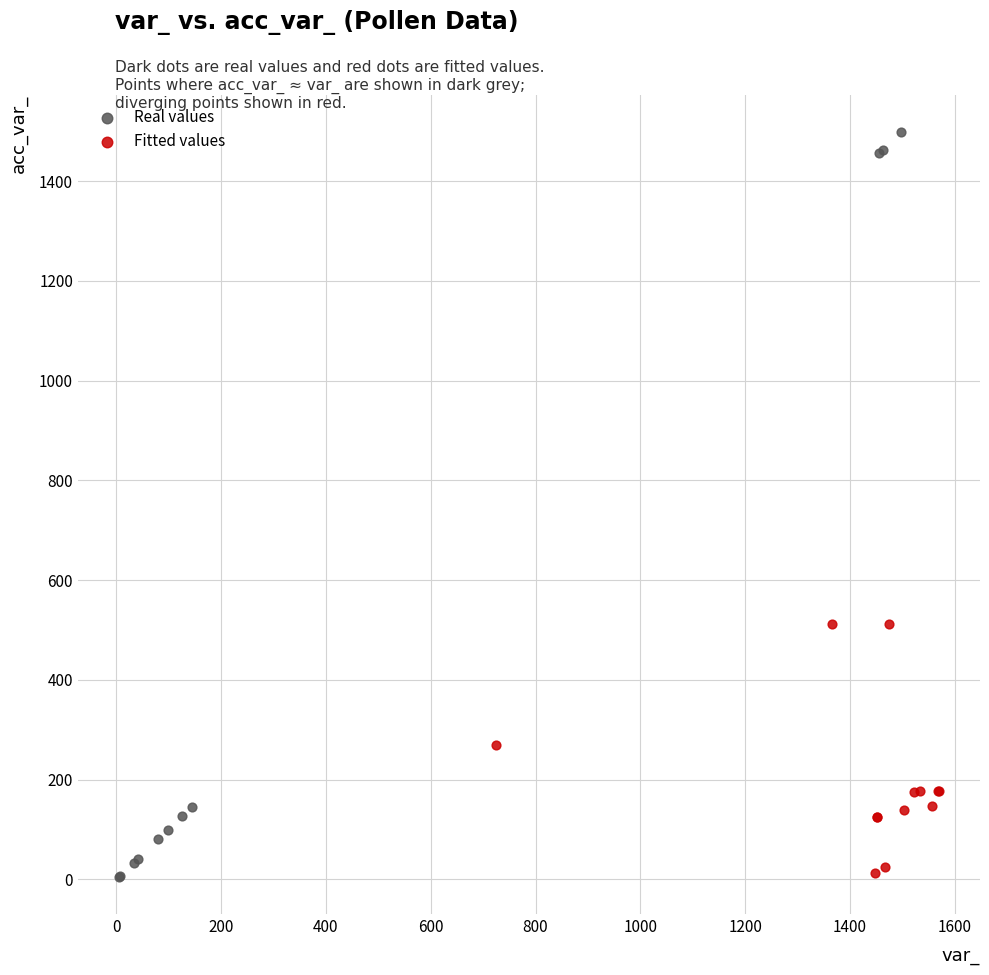

Which series has the widest spread of Y values?

Real values